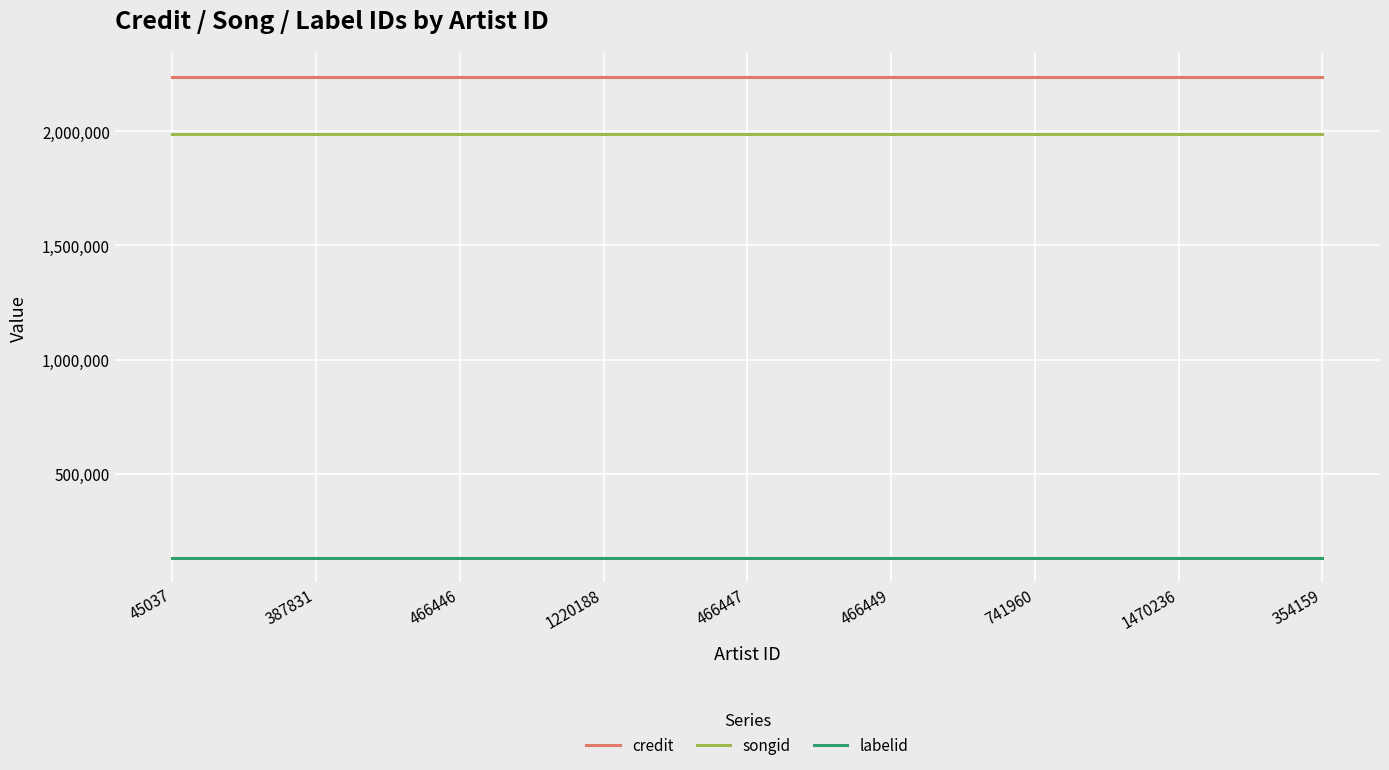

Reading left to right, transcribe all the data shown in this chart.

credit: 45037=2236045	387831=2236045	466446=2236045	1220188=2236045	466447=2236045	466449=2236045	741960=2236045	1470236=2236045	354159=2236045
songid: 45037=1988174	387831=1988174	466446=1988174	1220188=1988174	466447=1988174	466449=1988174	741960=1988174	1470236=1988174	354159=1988174
labelid: 45037=131614	387831=131614	466446=131614	1220188=131614	466447=131614	466449=131614	741960=131614	1470236=131614	354159=131614